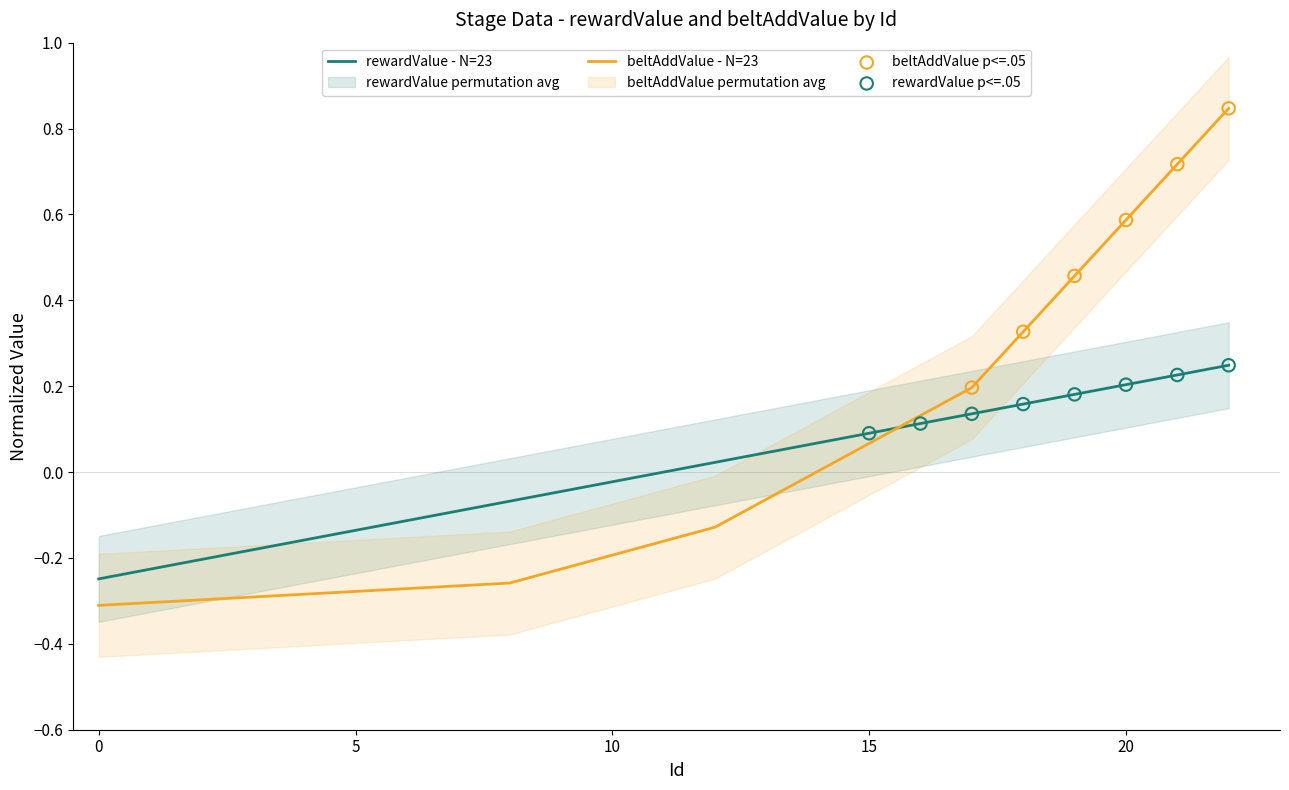

What is the total value across all series at 15?

0.2